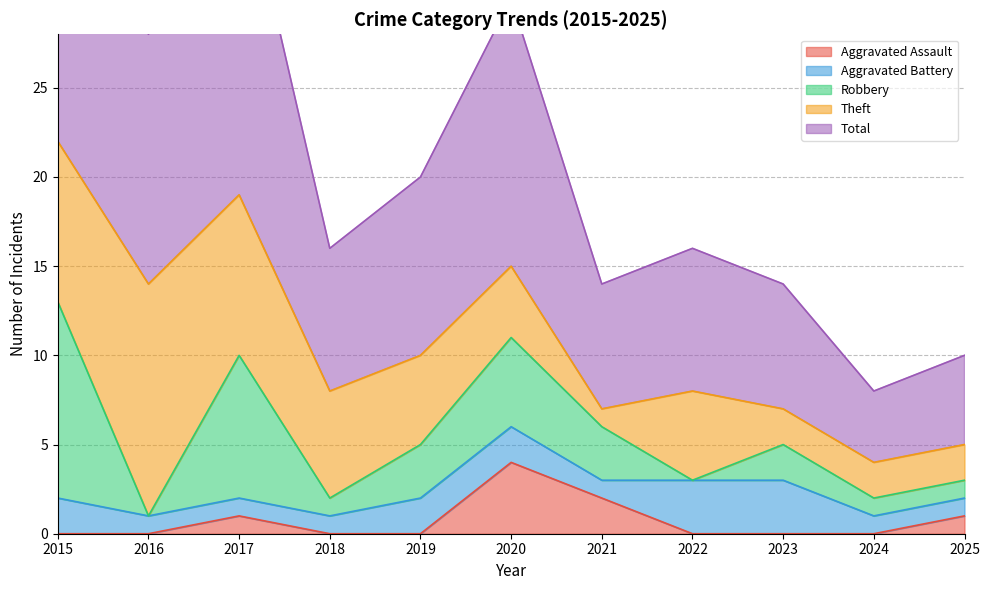

How many interior local peaks does the Theft series have?

2